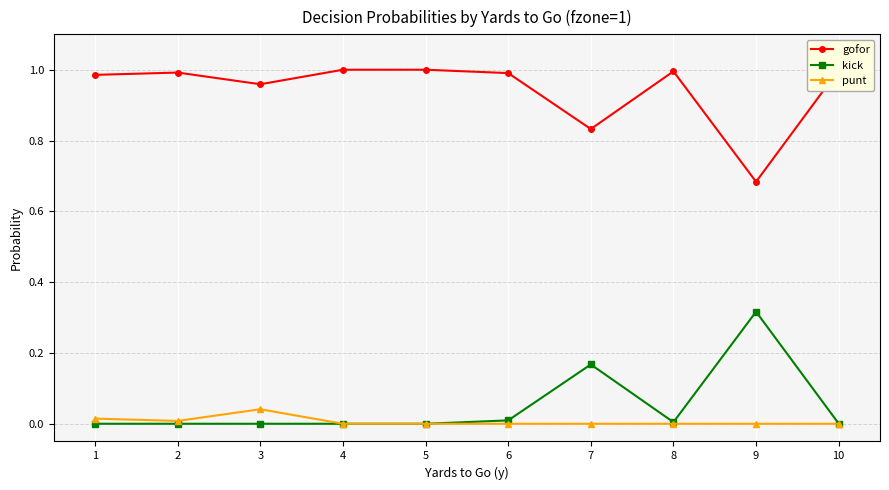

True or false: kick and gofor intersect in this chart.

False